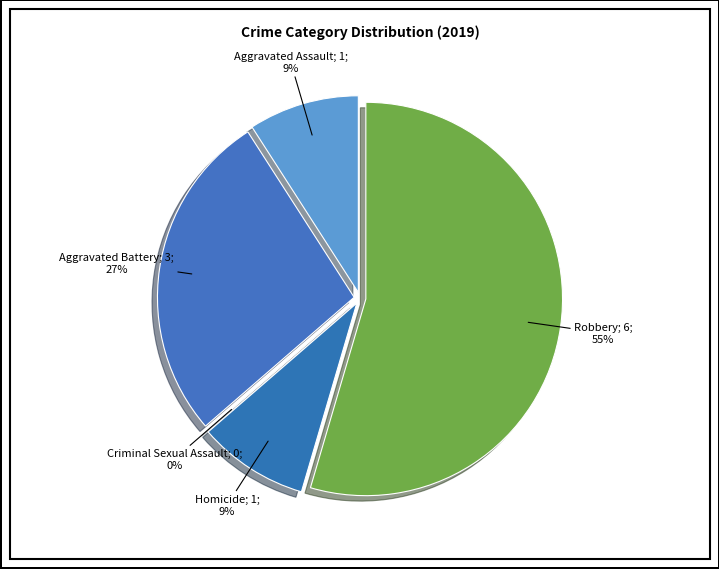

Which slice is the largest?

Robbery